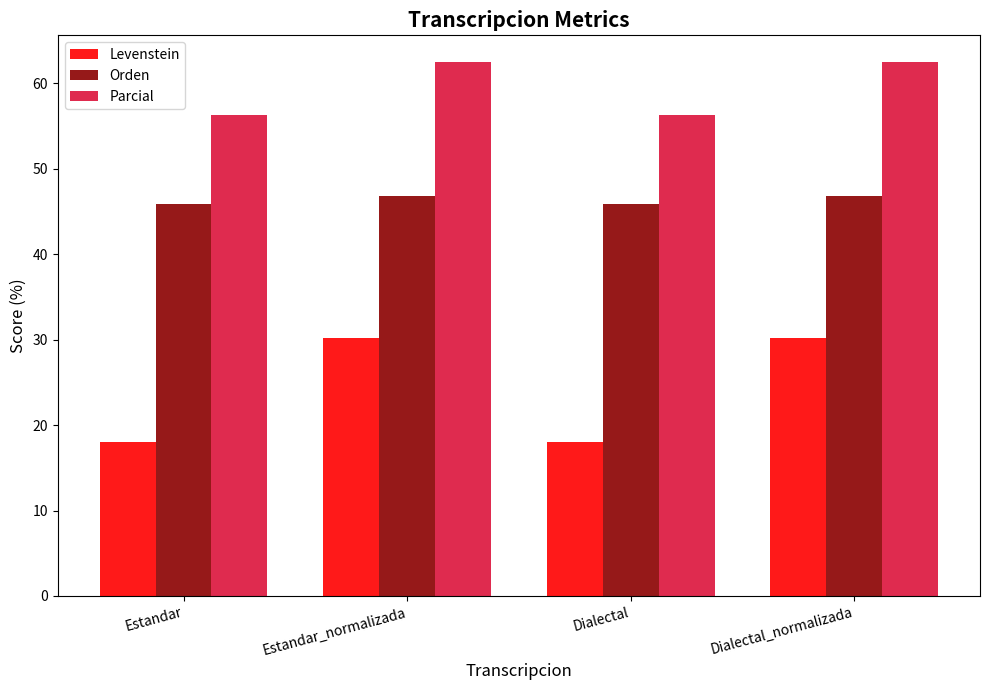

How many data points in Parcial are less than 62?

2